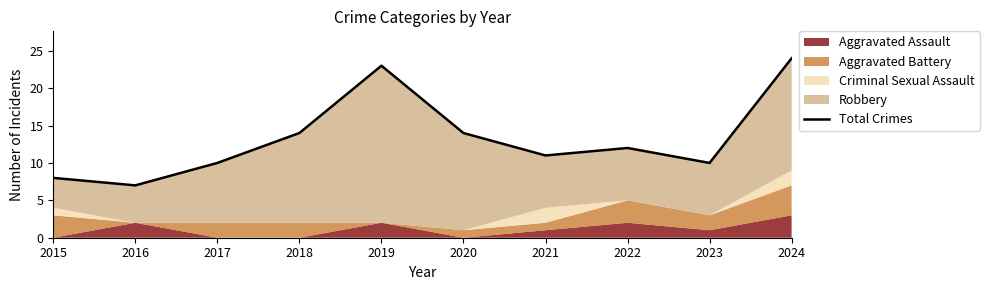

What is the difference between the second highest and minimum values?

16